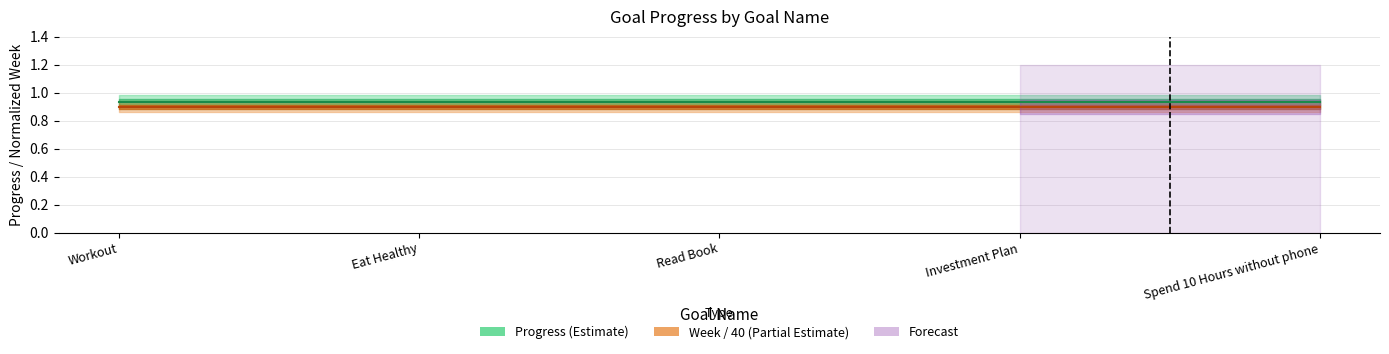

How many data points does each series have?

5